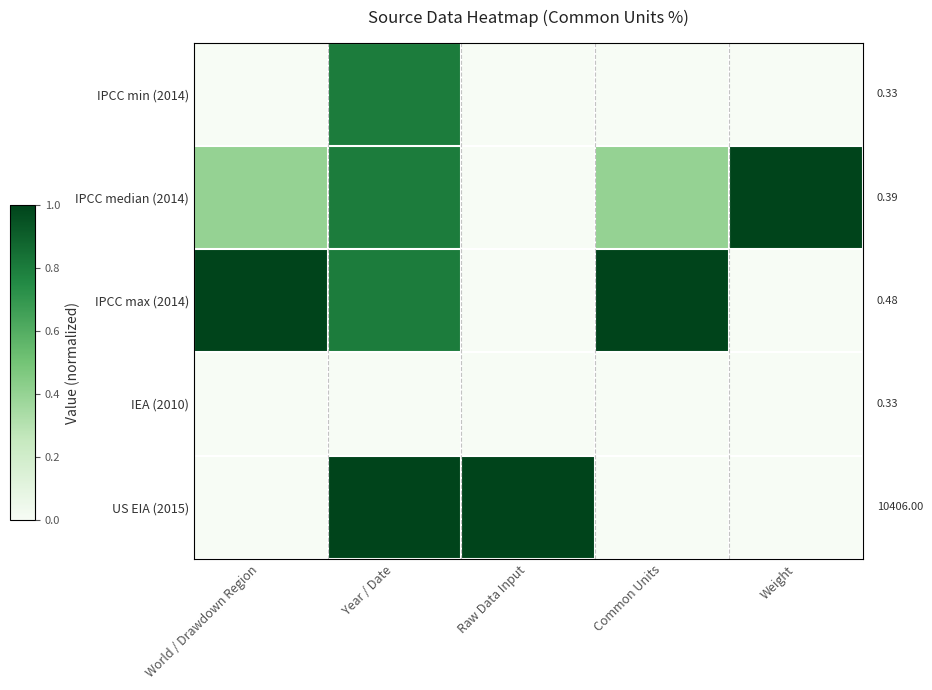

Rank the categories by IPCC min (2014) value from lowest to highest.

World / Drawdown Region, Raw Data Input, Common Units, Weight, Year / Date